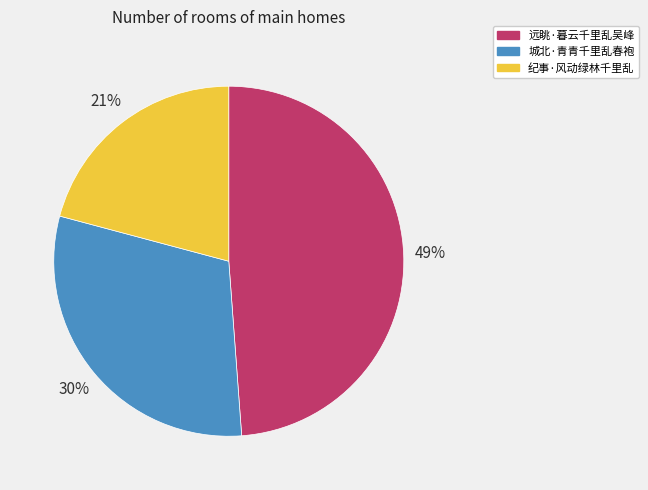

To the nearest percent, what is the combined percentage of 纪事·风动绿林千里乱 and 远眺·暮云千里乱吴峰?

70%